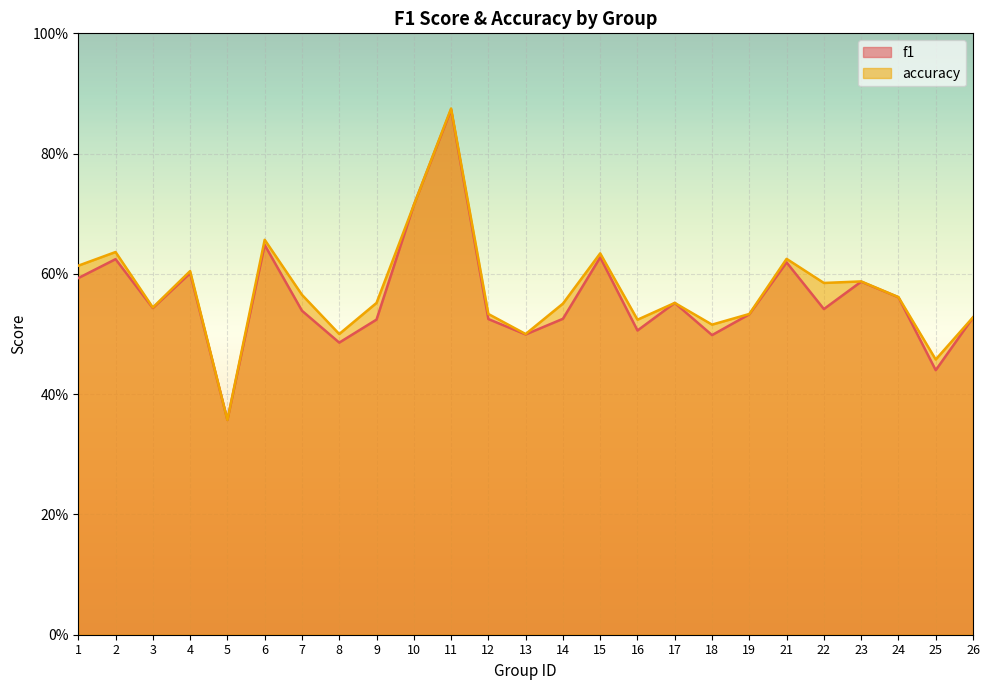

True or false: f1 and accuracy cross at least once.

False